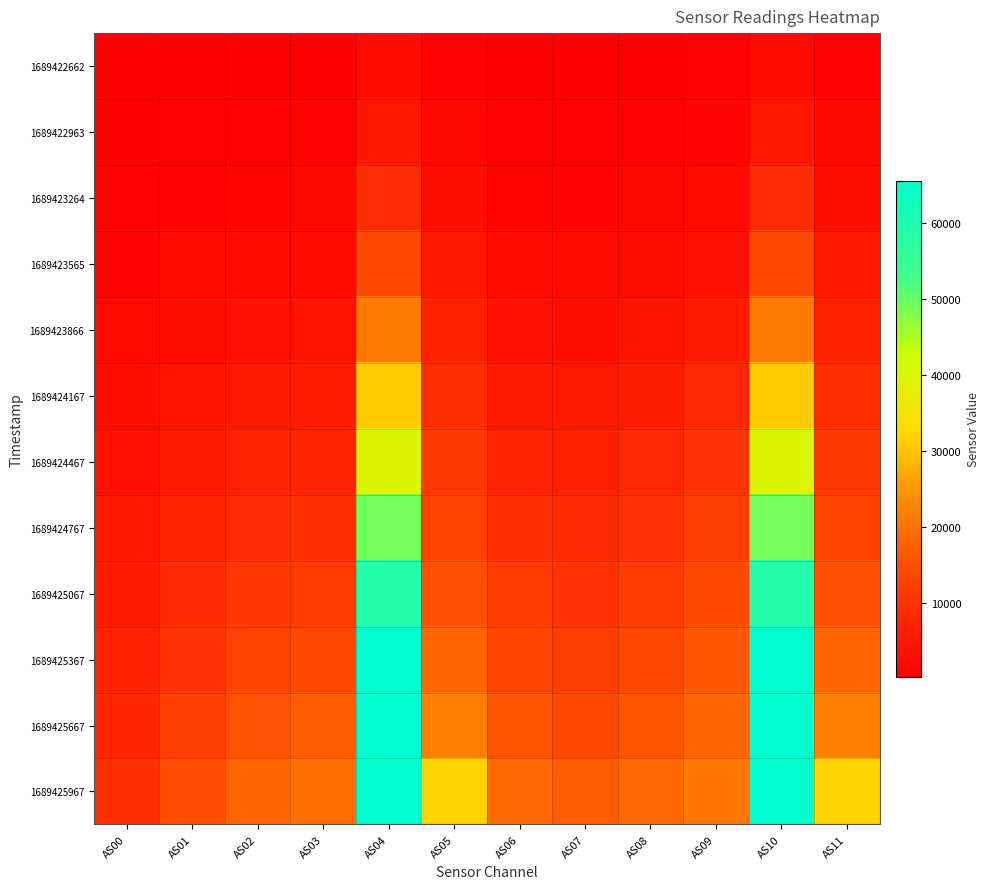

At AS10, list the series in order from largest to smallest.

1689425367, 1689425667, 1689425967, 1689425067, 1689424767, 1689424467, 1689424167, 1689423866, 1689423565, 1689423264, 1689422963, 1689422662